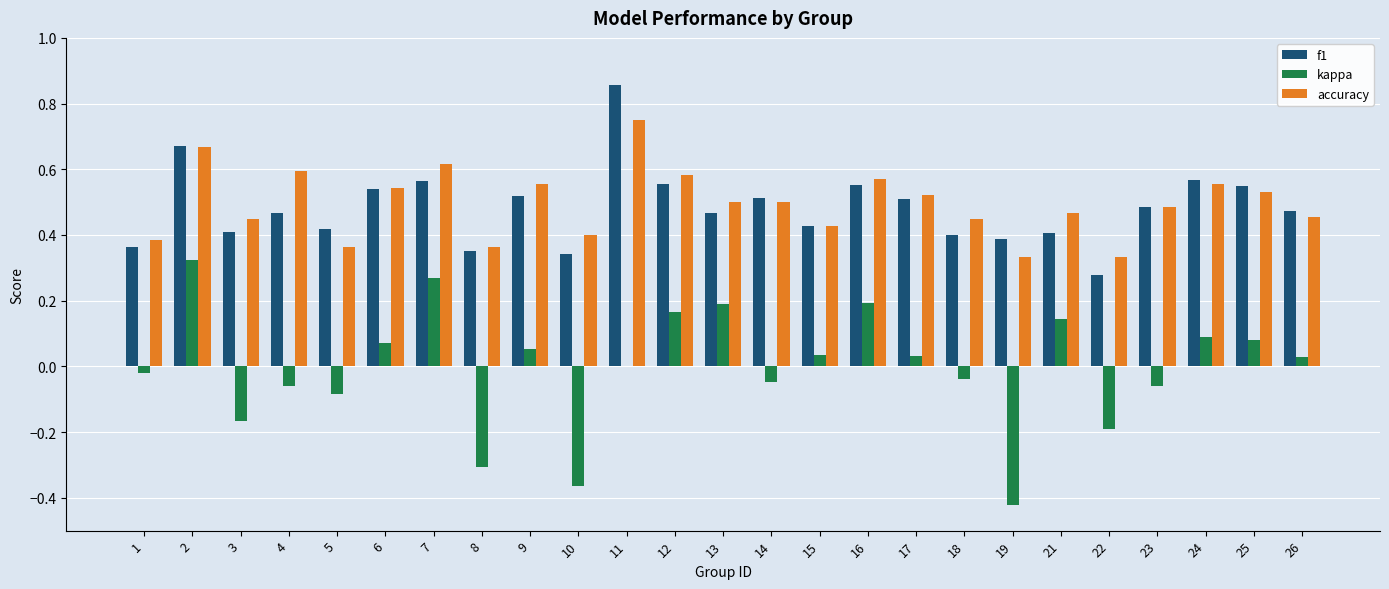

Between 7 and 17, which series saw the biggest shift?

kappa